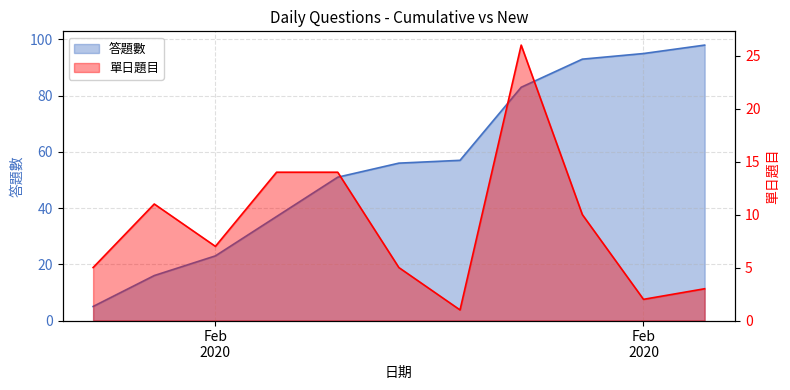

How many lines are shown in the chart?

2